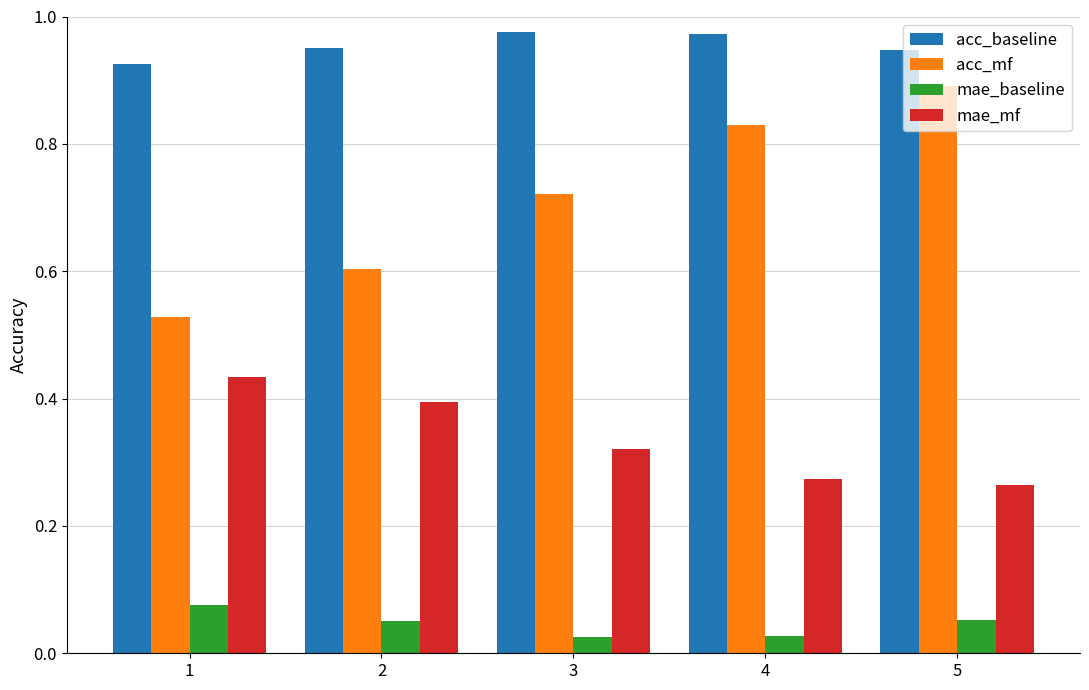

At how many categories does at least one series exceed 0?

5